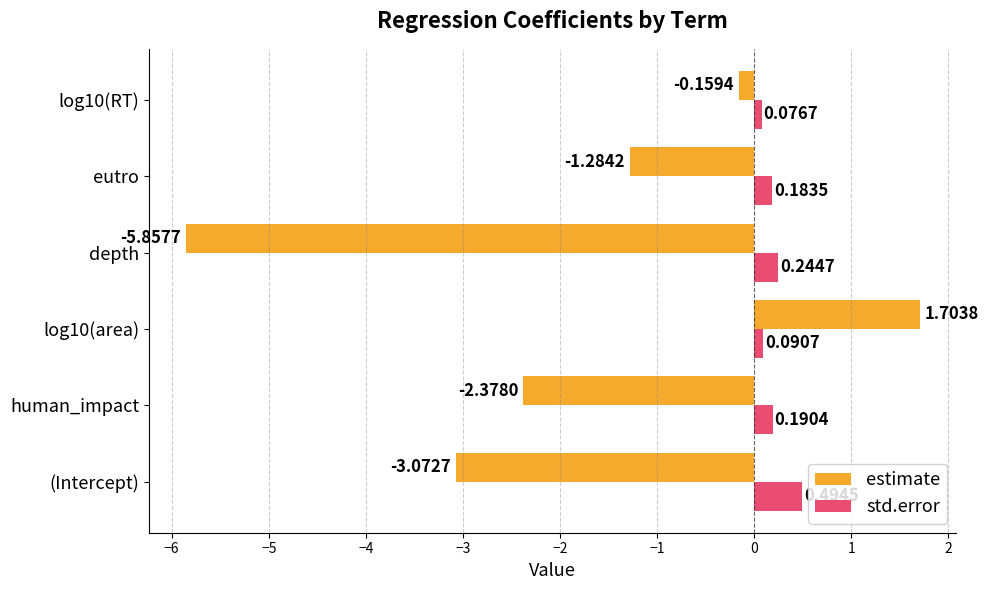

Is the value of std.error at eutro greater than the value of estimate at log10(RT)?

Yes